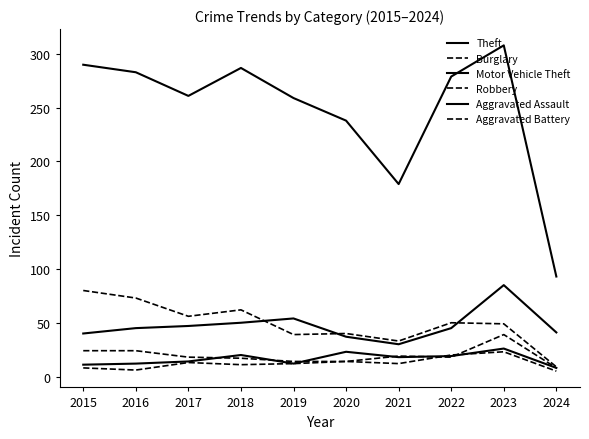

True or false: Aggravated Assault has more than 1 points higher than both neighbors.

True